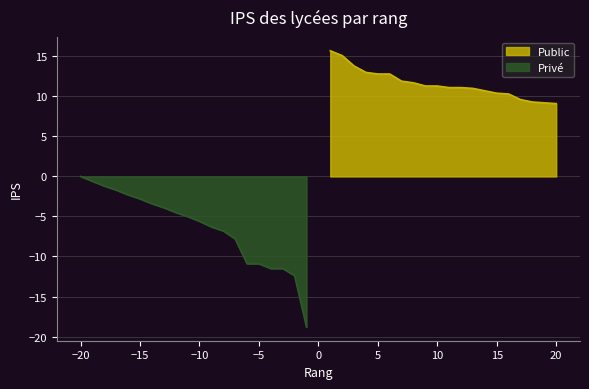

What is the difference between the second highest and minimum values?

6.0